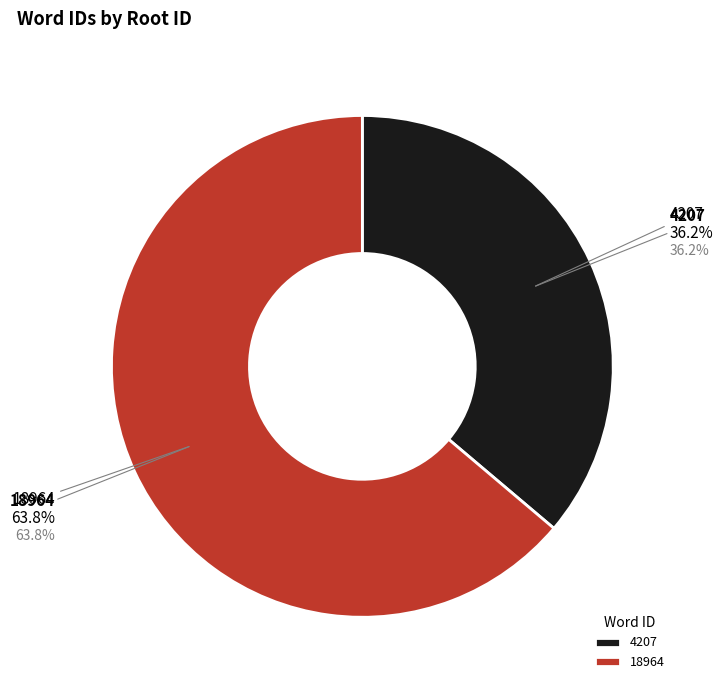

The 4207 slice represents 36% of the pie. True or false?

True